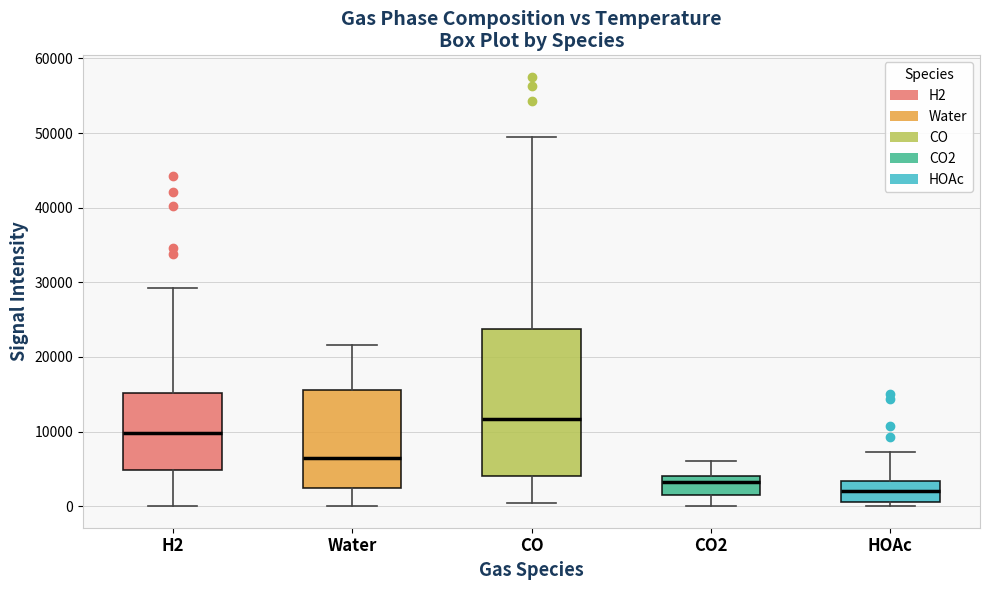

Which box has the lowest median line?

HOAc